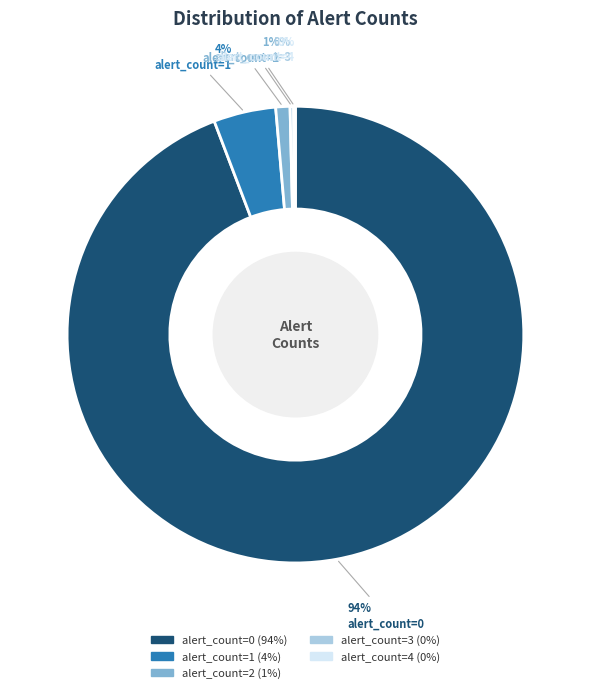

Which slice is the largest?

alert_count=0